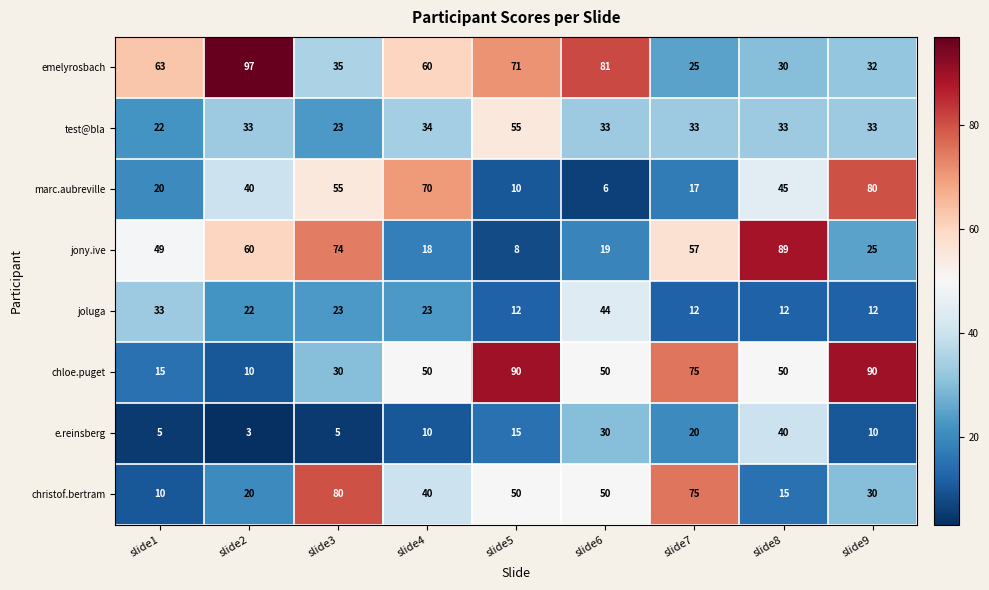

Is it true that joluga equals 44 at slide6?

True